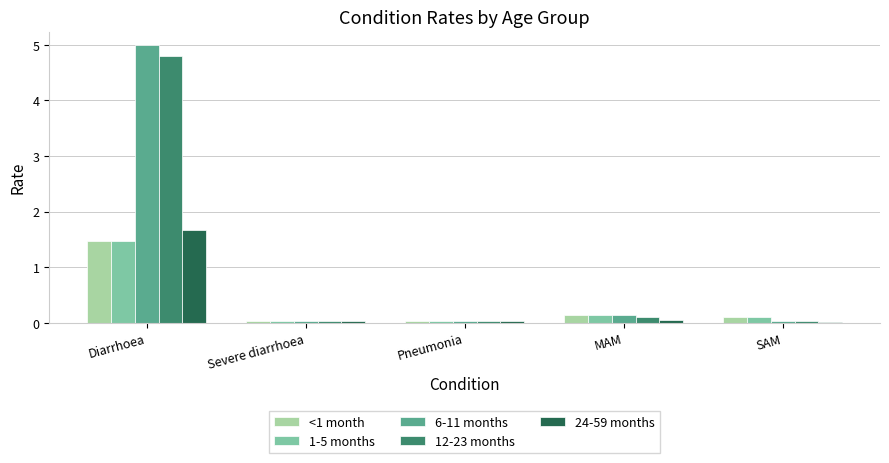

What is the maximum value for 6-11 months?

5.0